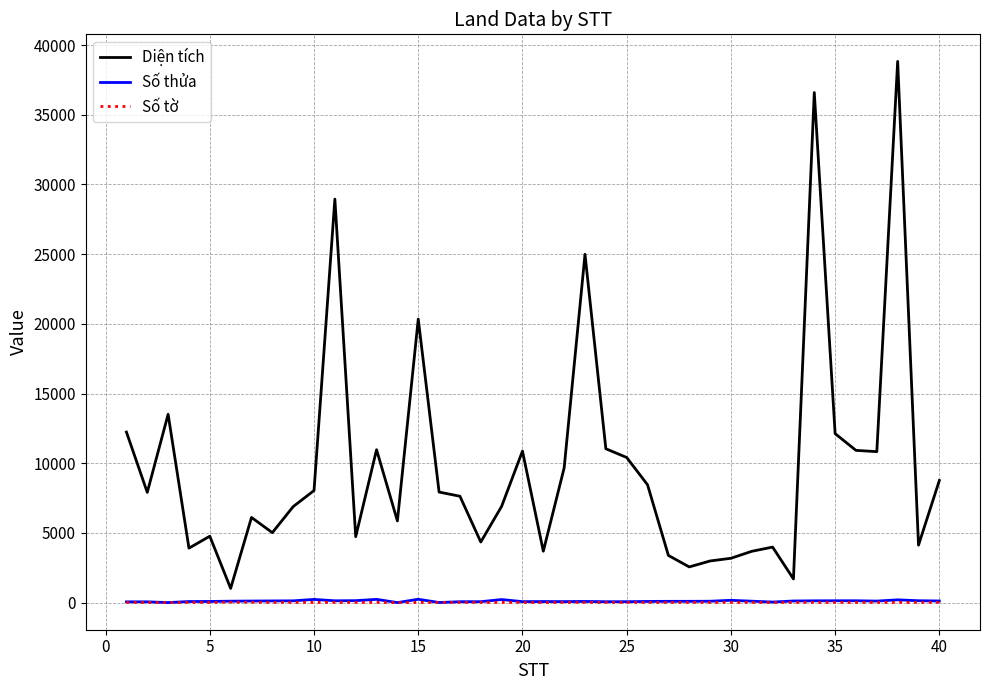

Which series has the largest total across all categories?

Diện tích